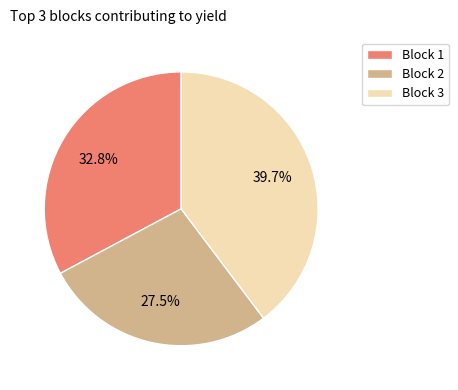

Which has a higher value, Block 1 or Block 3?

Block 3